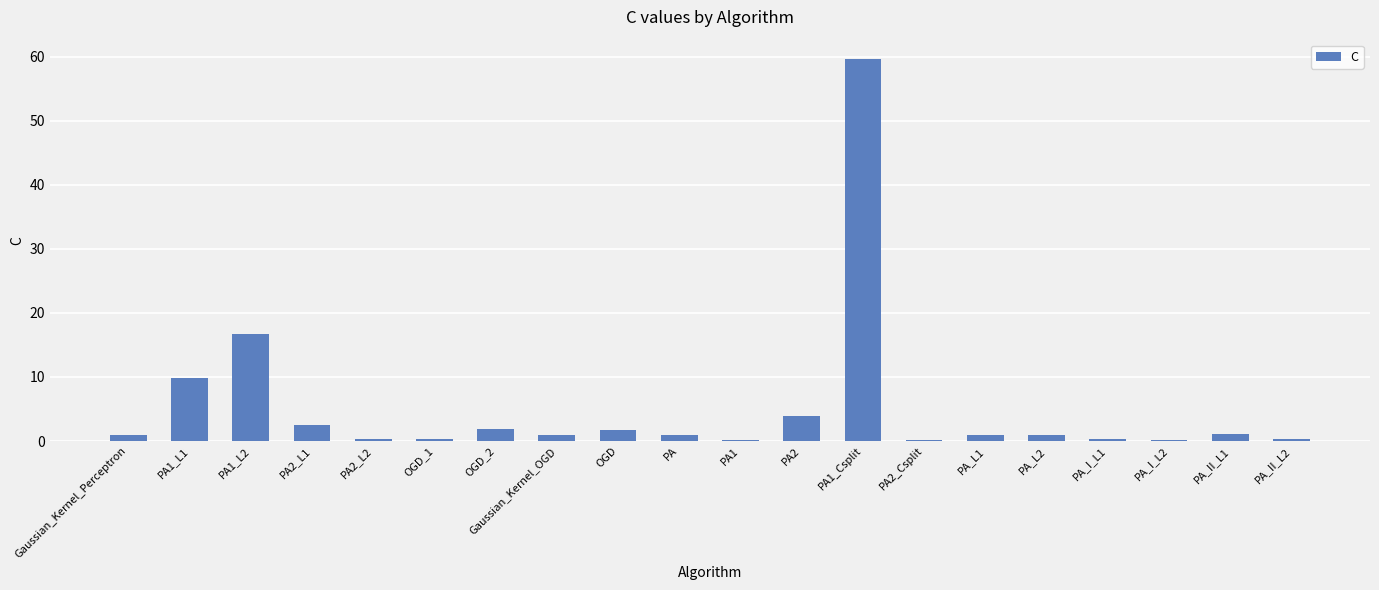

Is it true that the value at PA_I_L1 is 0.4?

True